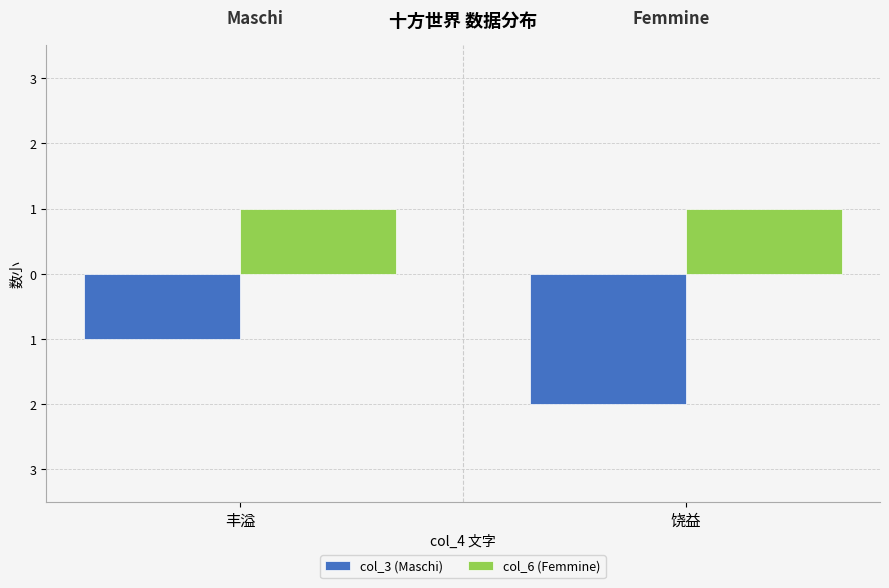

What are all the series names shown in the legend?

col_3 (Maschi), col_6 (Femmine)